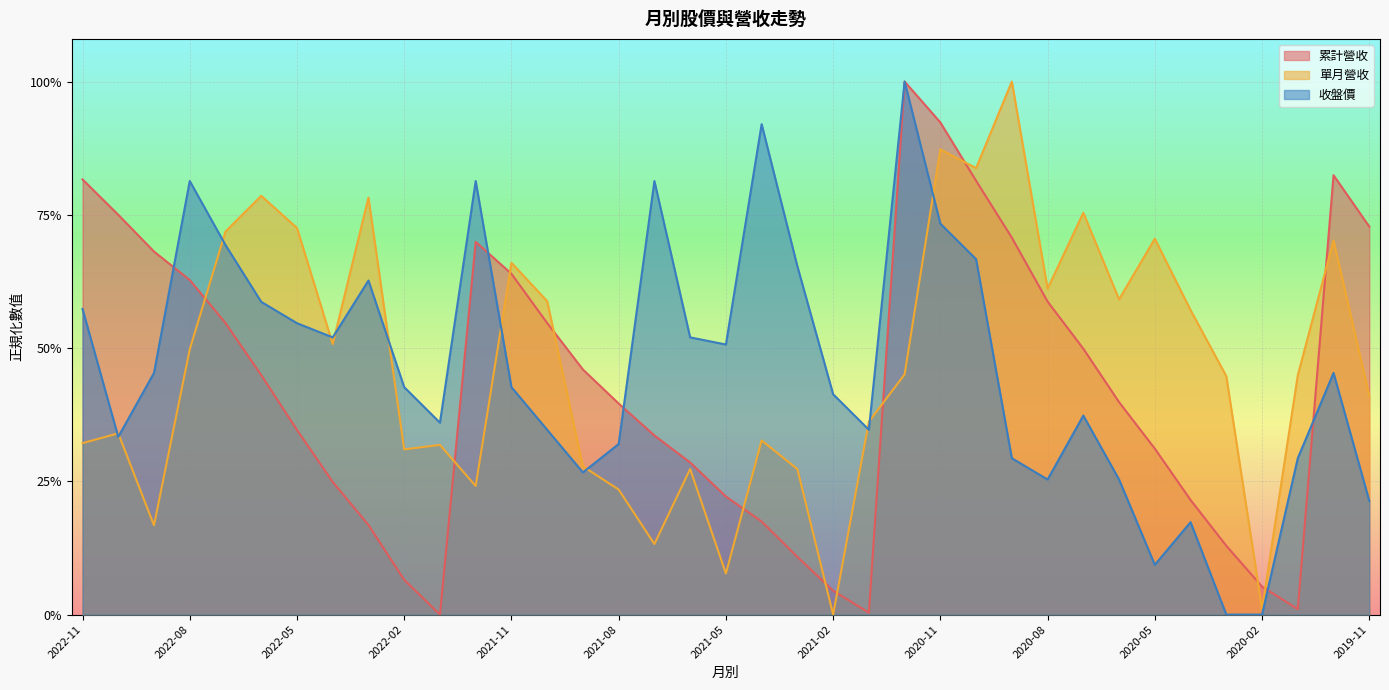

What position from the left is 2020-09?

27